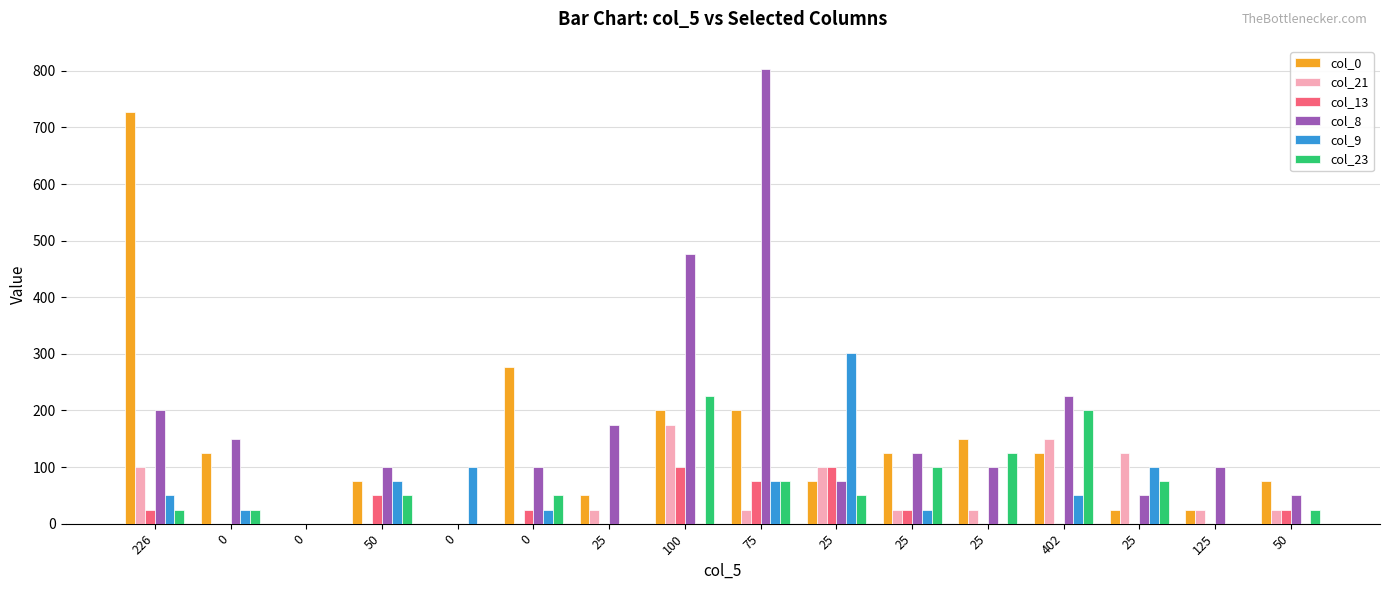

How many groups of bars are there?

16